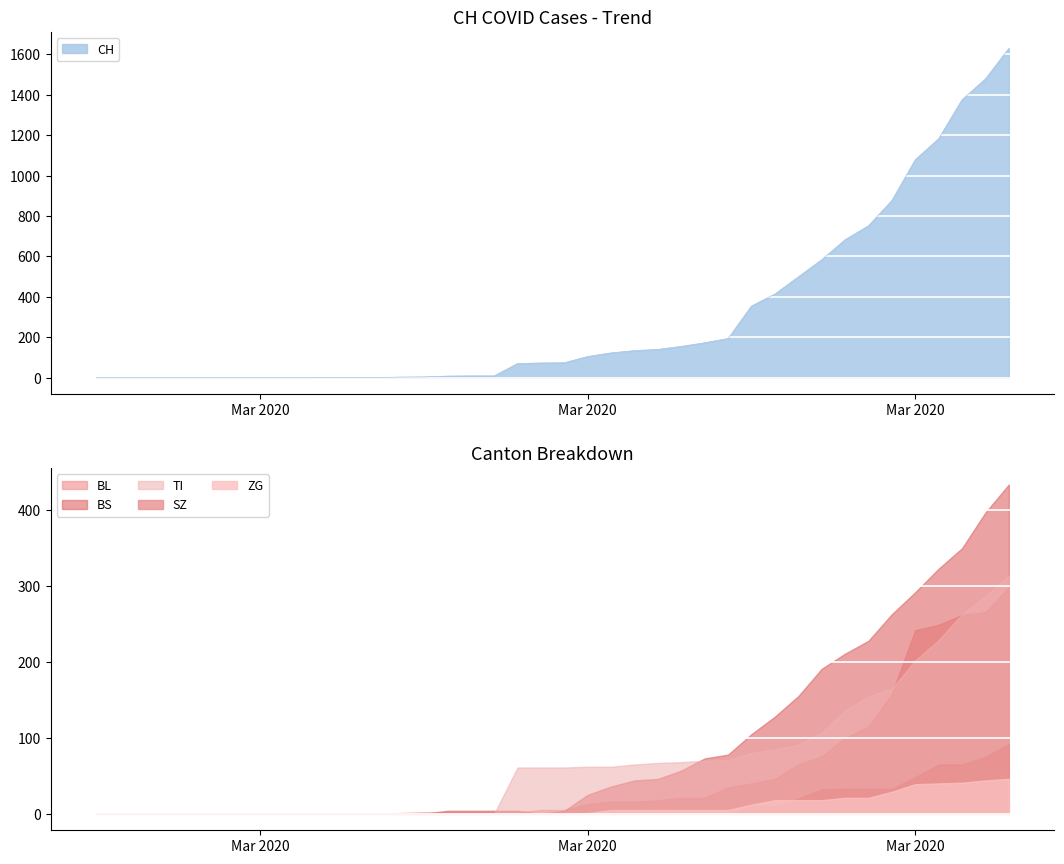

How many lines are shown in the chart?

6